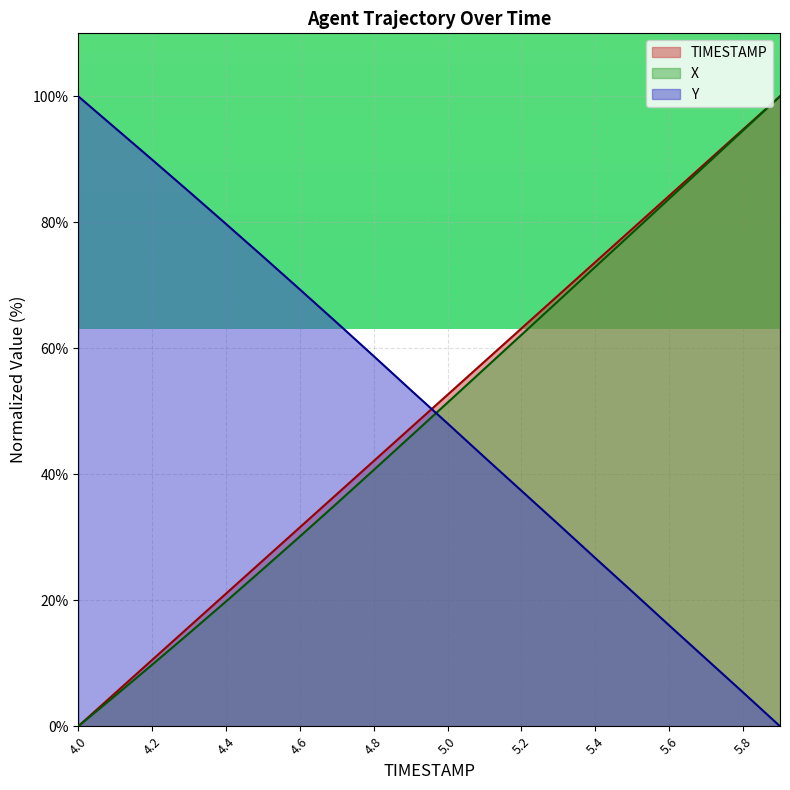

Which series has the widest spread of values?

TIMESTAMP